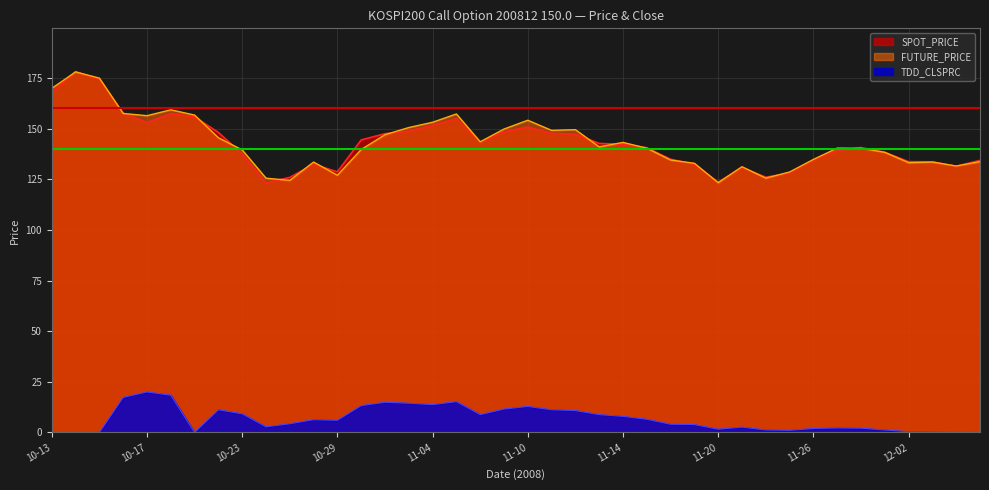

Rank the categories by SPOT_PRICE value from lowest to highest.

10-24, 11-20, 10-27, 11-24, 11-25, 10-29, 11-21, 12-04, 11-19, 10-28, 12-03, 12-02, 12-05, 11-26, 11-18, 10-23, 12-01, 11-27, 11-17, 11-28, 11-14, 11-13, 11-06, 10-30, 11-12, 10-31, 11-11, 10-22, 11-07, 11-03, 11-10, 11-04, 10-17, 11-05, 10-21, 10-20, 10-16, 10-13, 10-15, 10-14